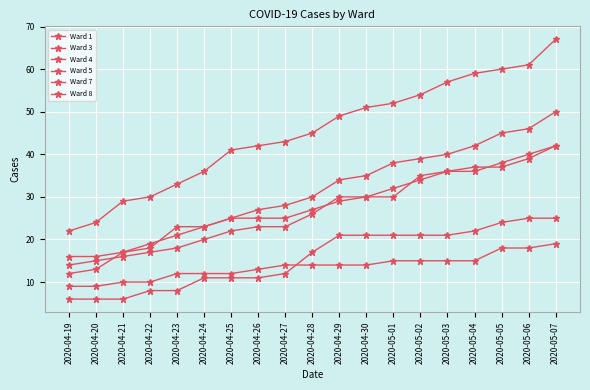

Rank the series by their maximum value, from lowest to highest.

Ward 3, Ward 1, Ward 4, Ward 7, Ward 5, Ward 8